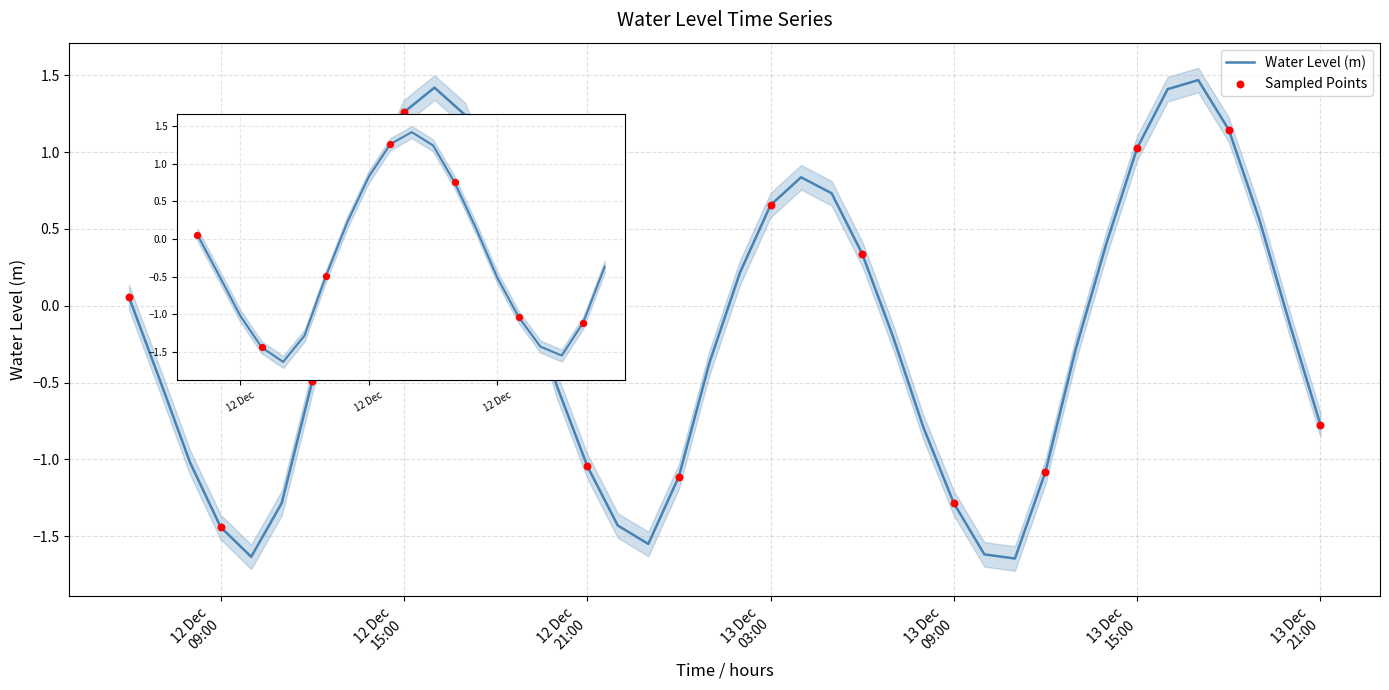

Between 2023-12-13 13:00:00 and 2023-12-13 01:00:00, which is larger?

2023-12-13 13:00:00